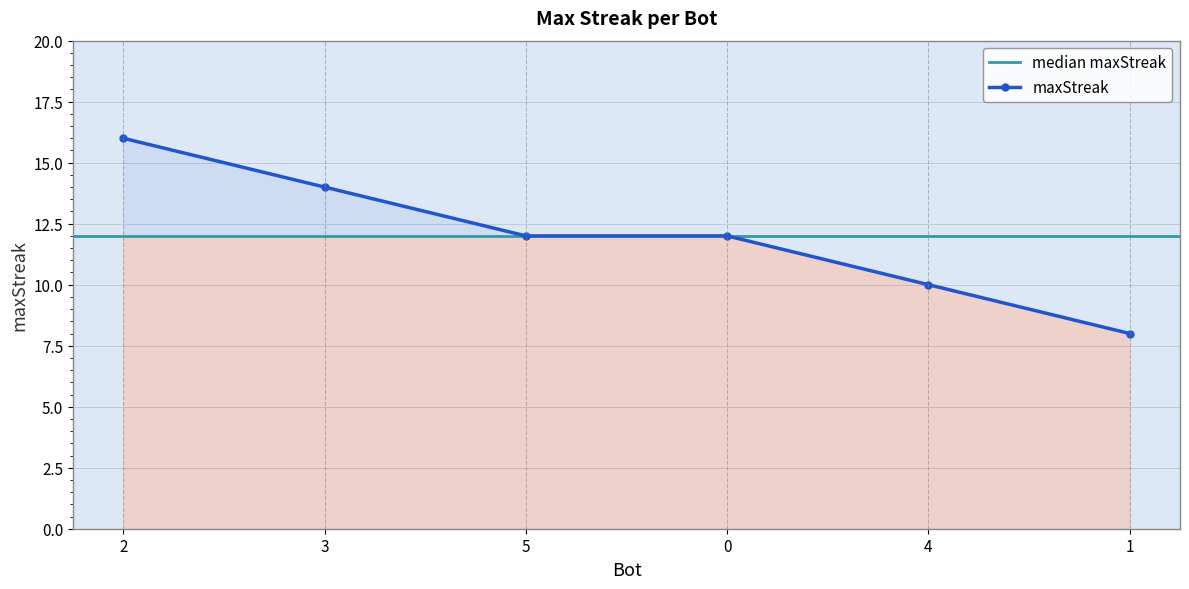

Reading left to right, what are all the values shown in this chart?

2=16	3=14	5=12	0=12	4=10	1=8